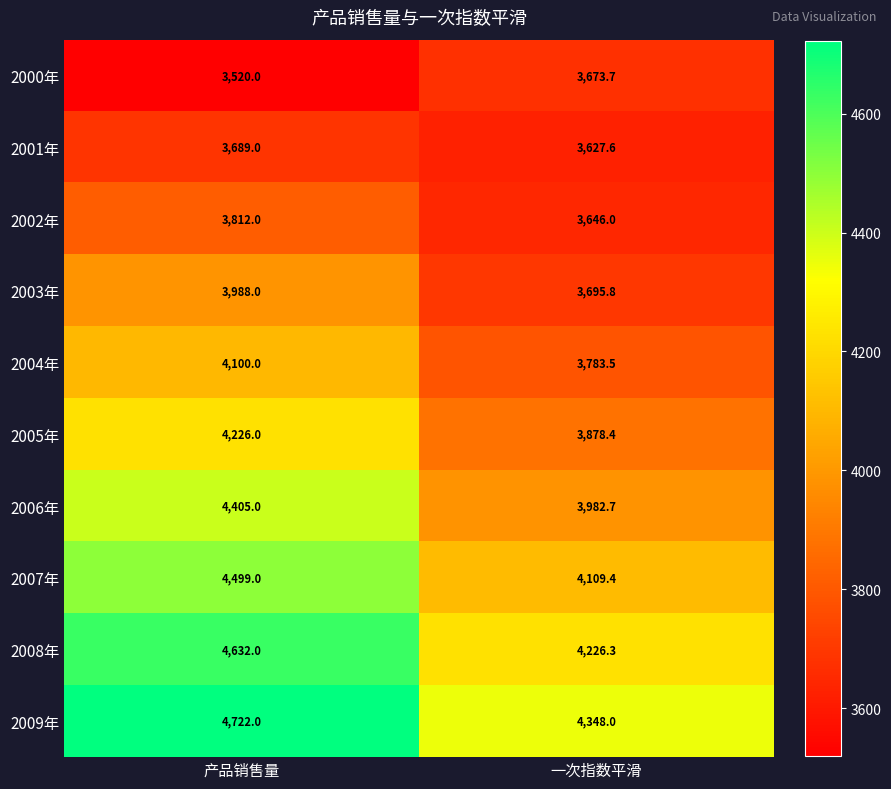

What is the difference between the highest and lowest values at 产品销售量?

1202.0